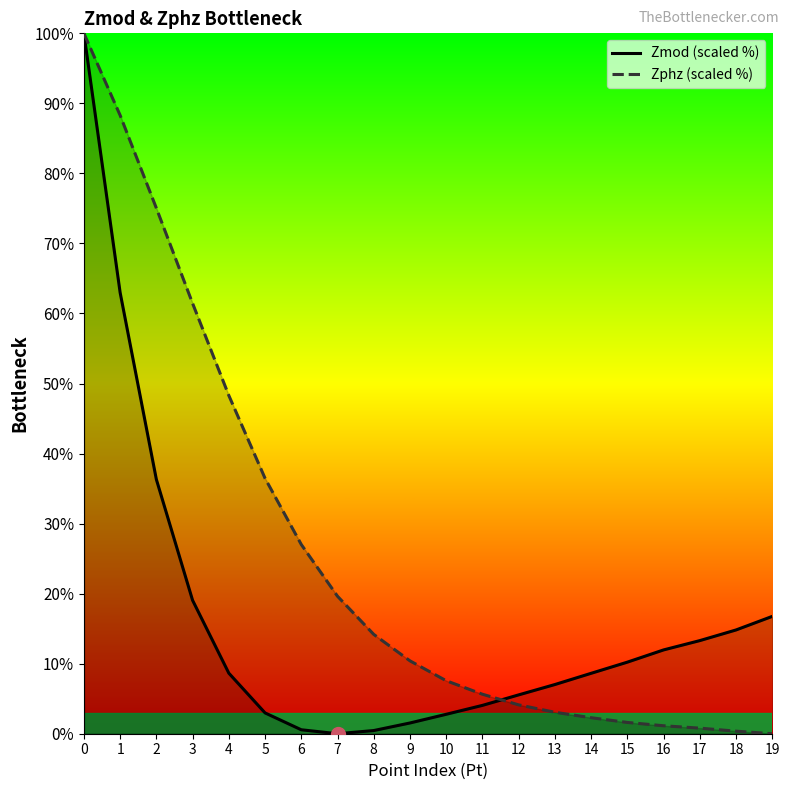

At which category does Zmod (scaled %) reach its first local valley?

7